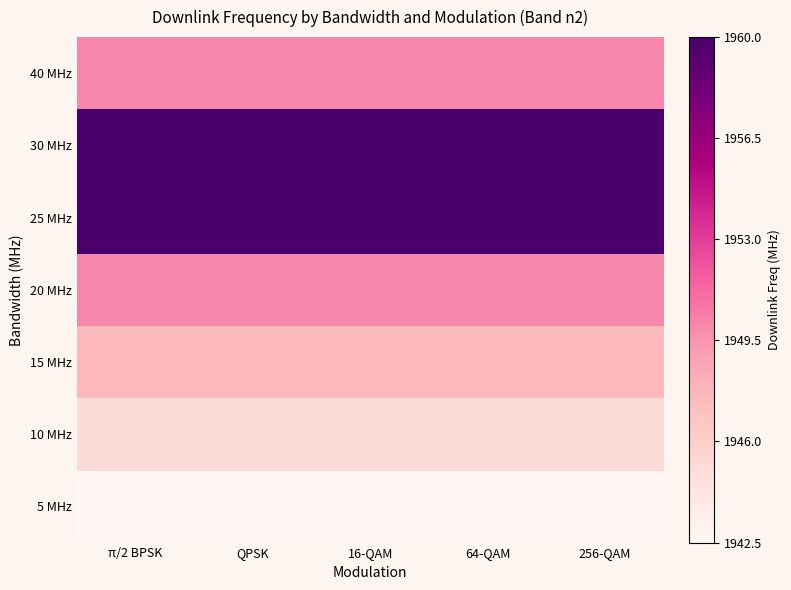

Rank the series by their maximum value, from highest to lowest.

30 MHz, 25 MHz, 40 MHz, 20 MHz, 15 MHz, 10 MHz, 5 MHz